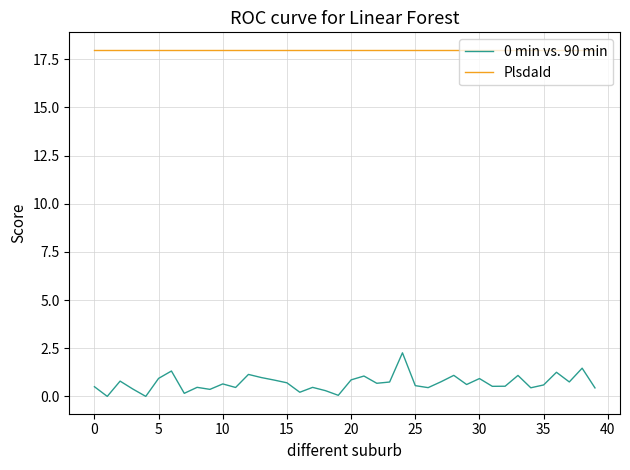

What is the lowest value of the PlsdaId series?

18.0